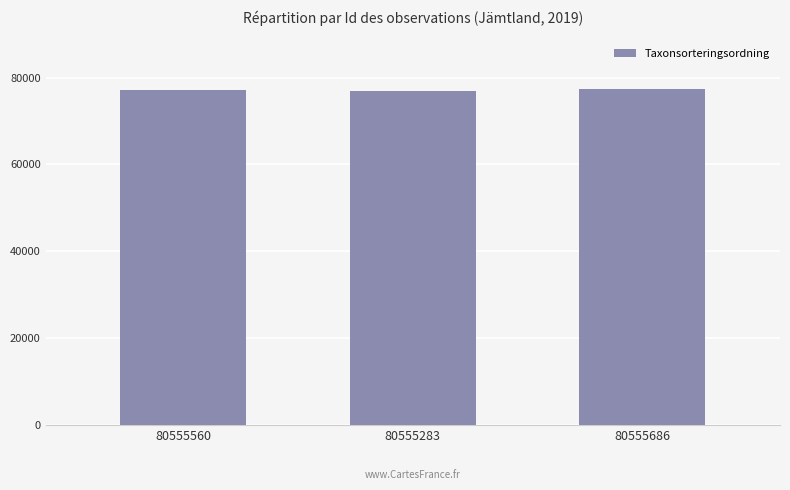

Is it true that the value at 80555283 is 52228?

False